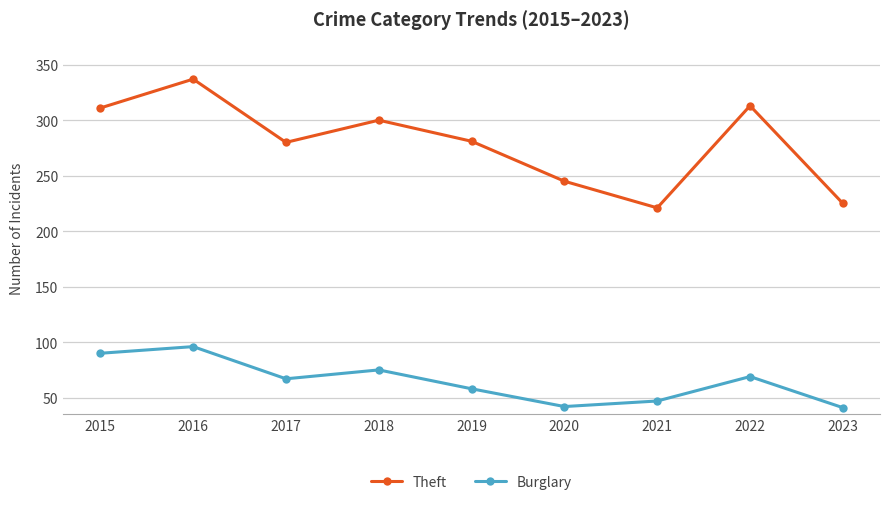

Read the Theft value at 2018.

300